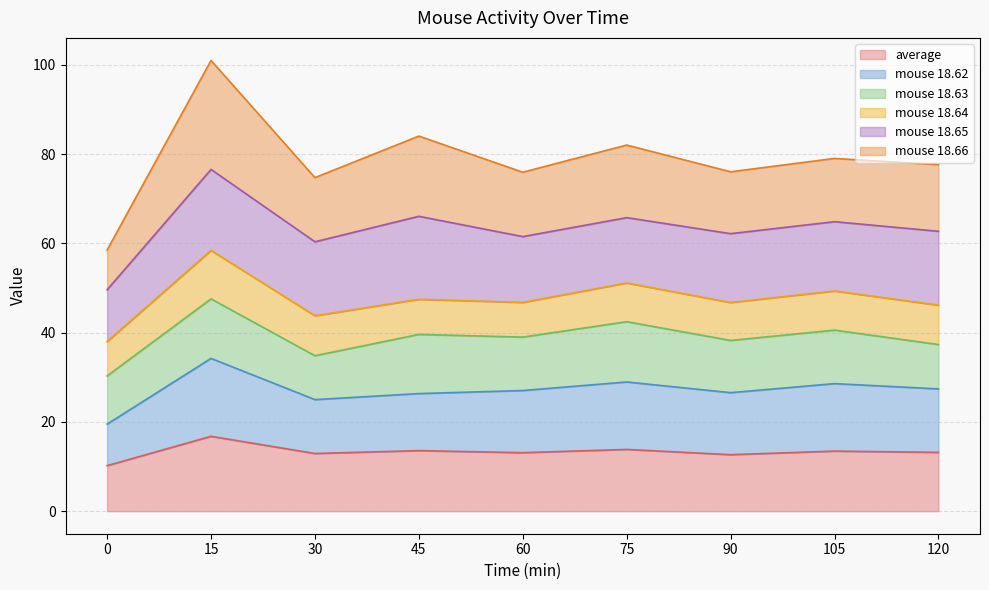

True or false: average and mouse 18.66 cross at least once.

False